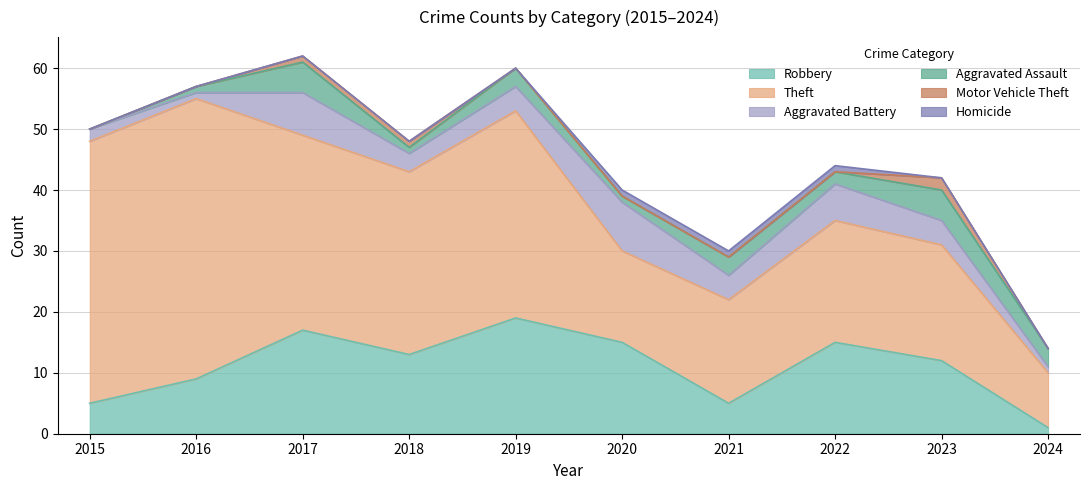

What is the difference between the Aggravated Battery values at 2022 and 2021?

2